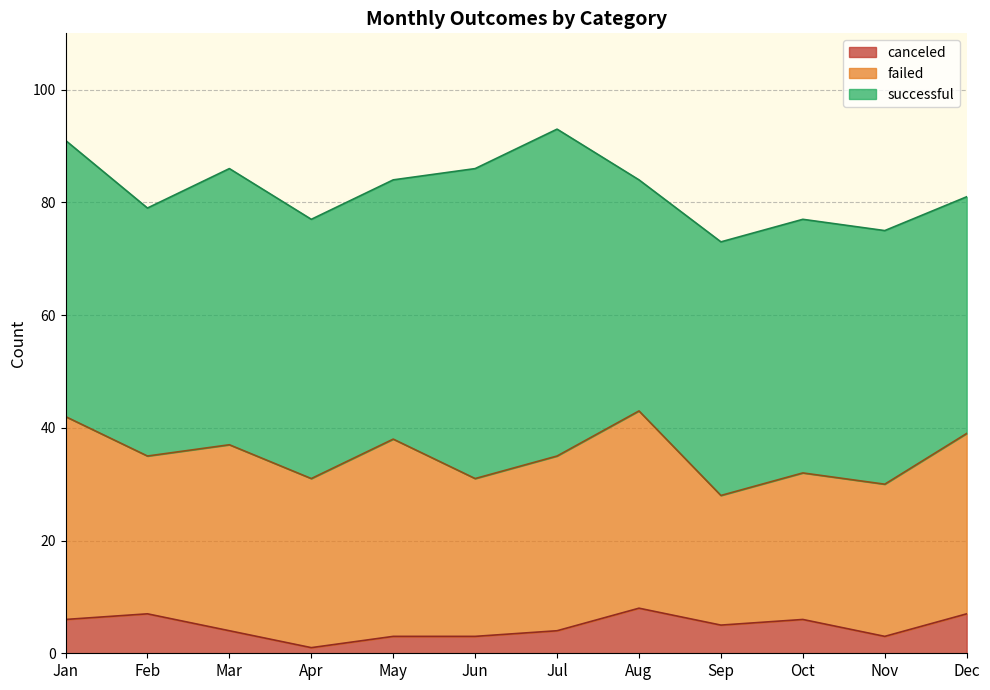

What is the spread (max minus min) of values at May?

43